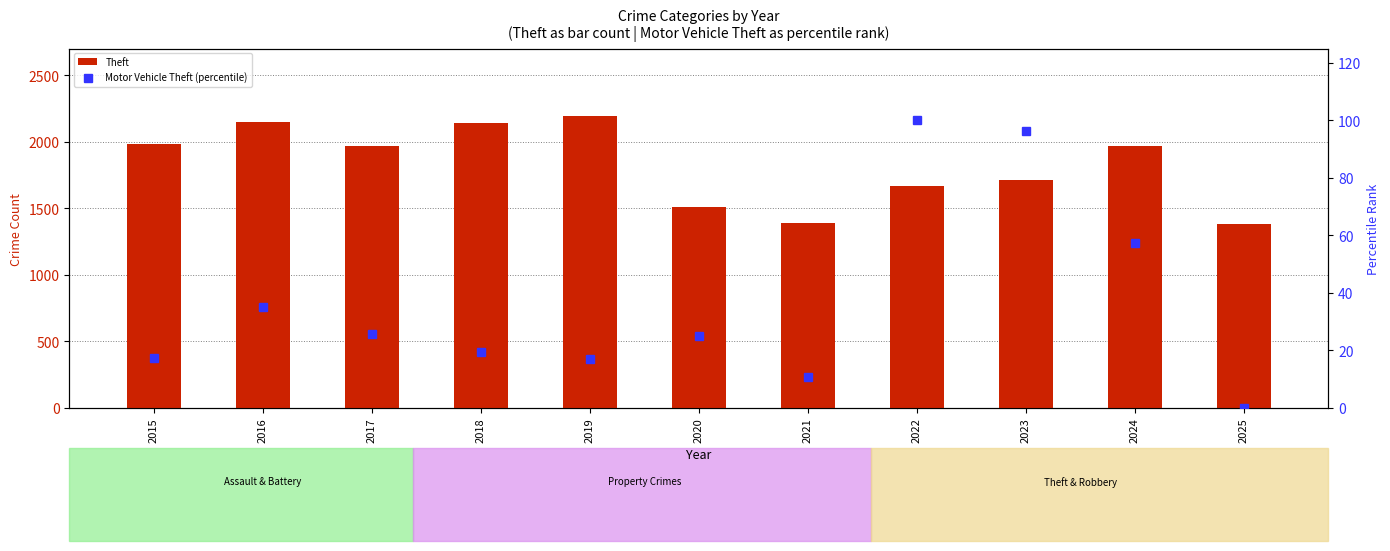

List the labels in order of Motor Vehicle Theft (percentile) value, largest first.

2022, 2023, 2024, 2016, 2017, 2020, 2018, 2015, 2019, 2021, 2025